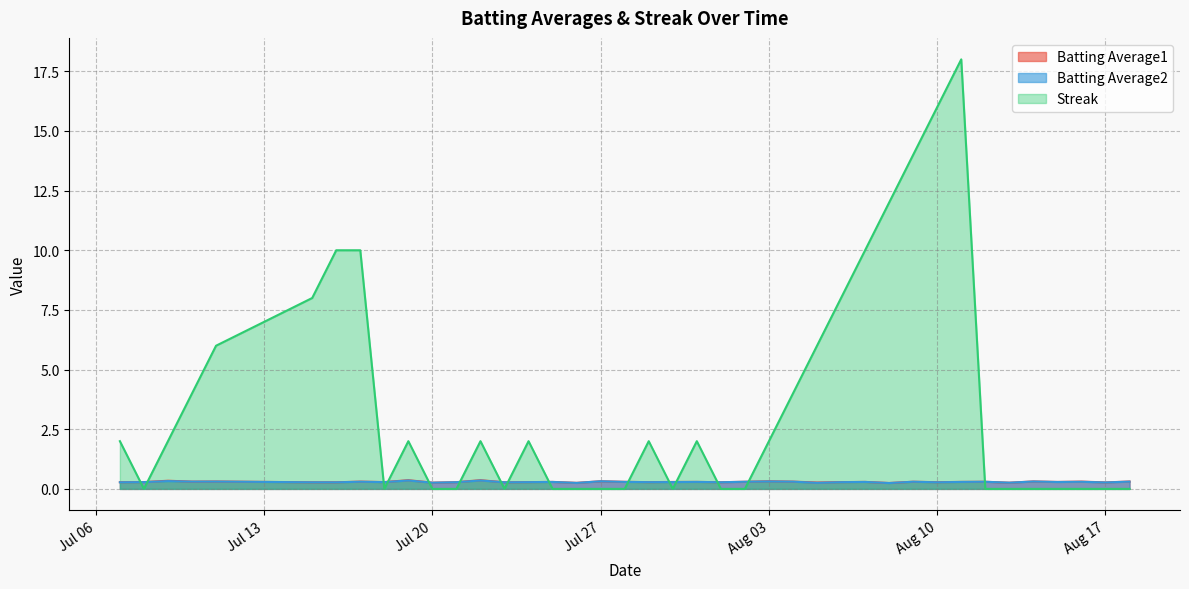

Which has a higher value, 2010-08-06 or 2010-08-09?

2010-08-09